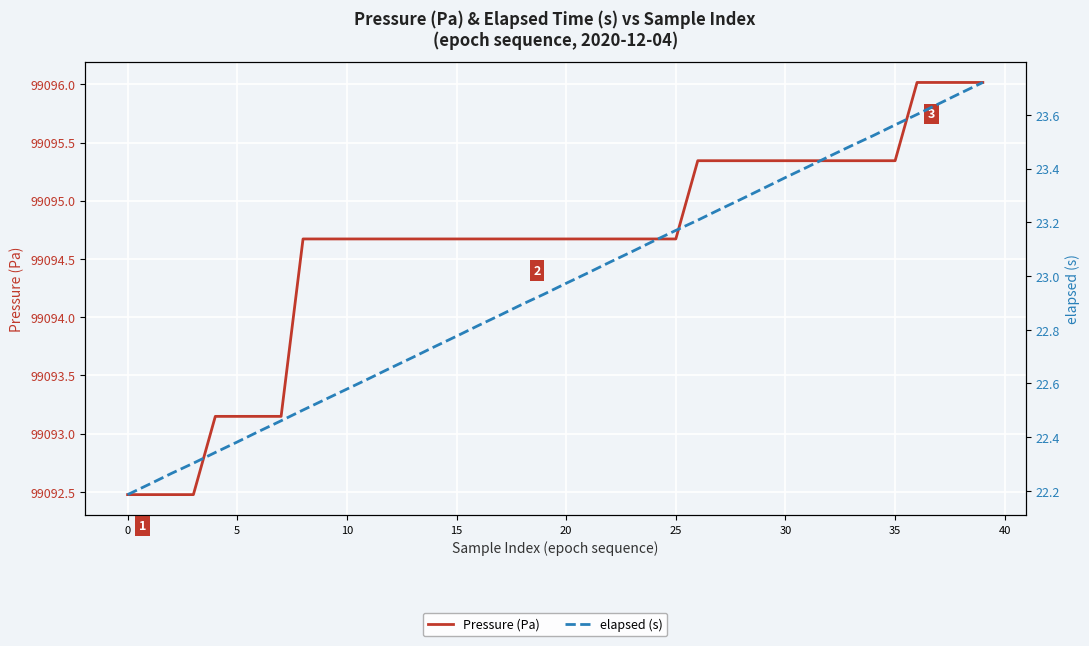

Which series has the largest total across all categories?

Pressure (Pa)